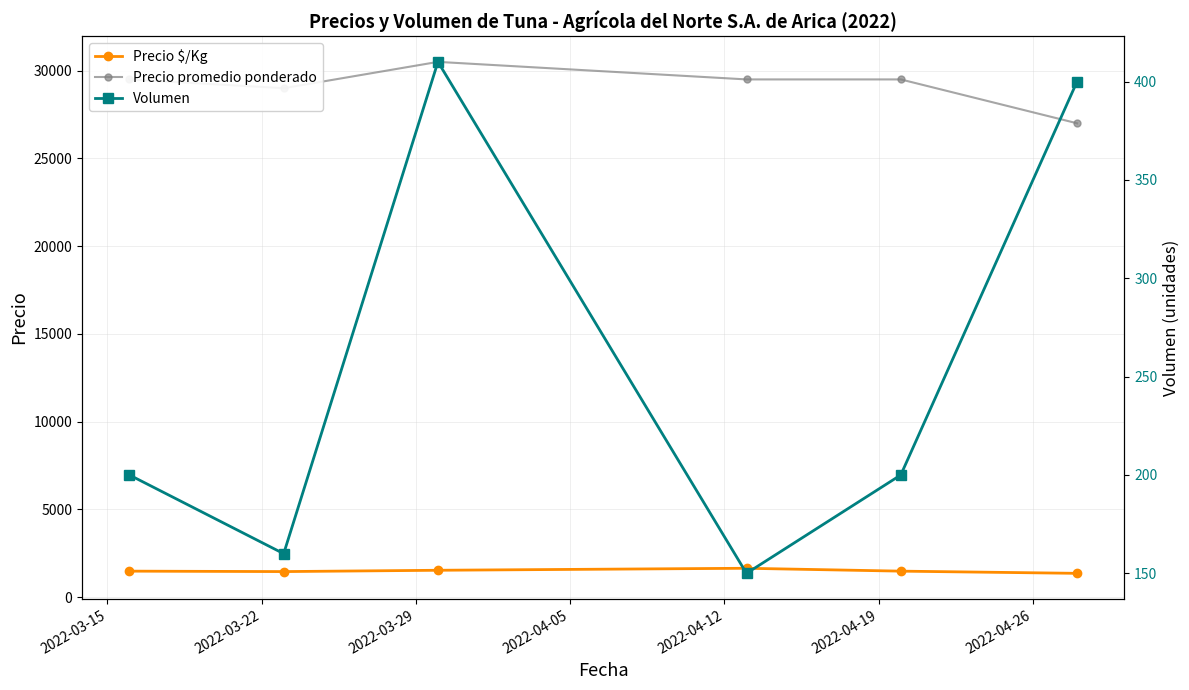

What is the value of the Precio promedio ponderado point at the 5th from the left?

29500